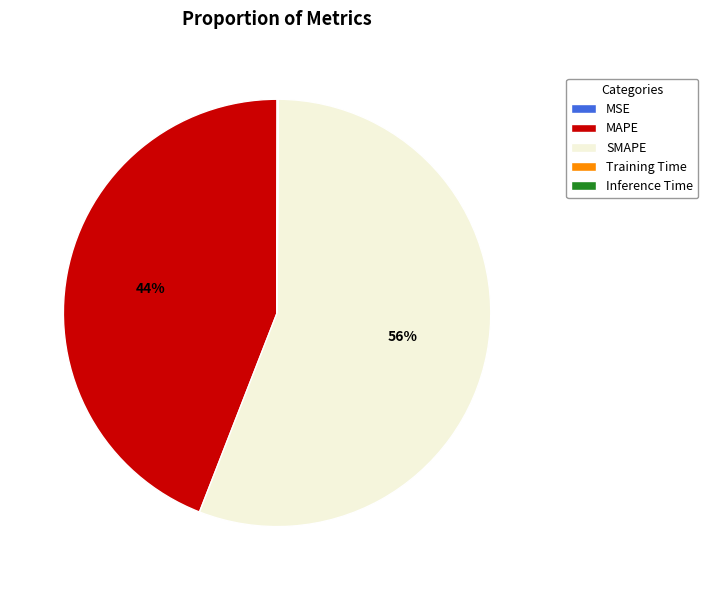

To the nearest percent, what is the difference between the largest and smallest slice percentages?

56%